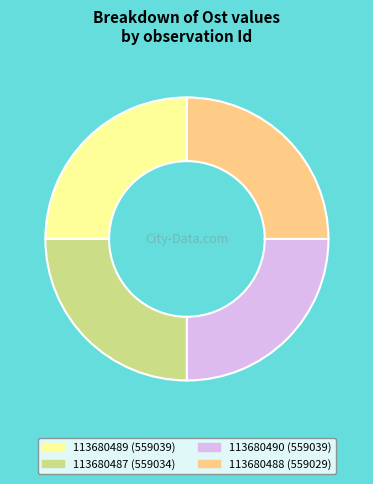

Count the number of slices in the pie.

4